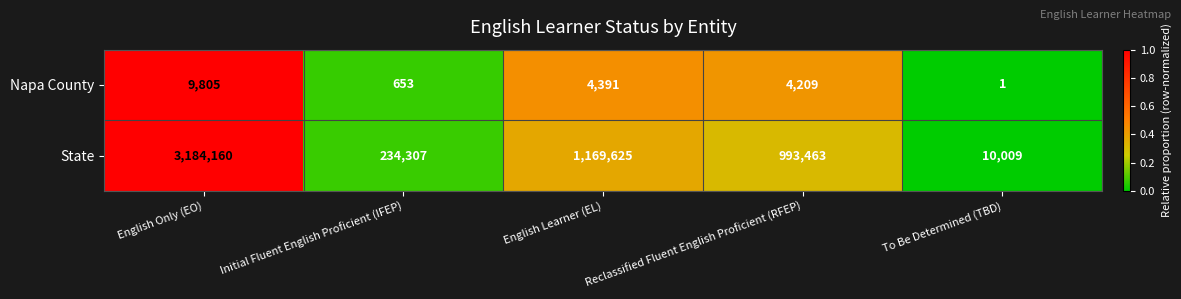

Rank the series by their average value, from highest to lowest.

State, Napa County